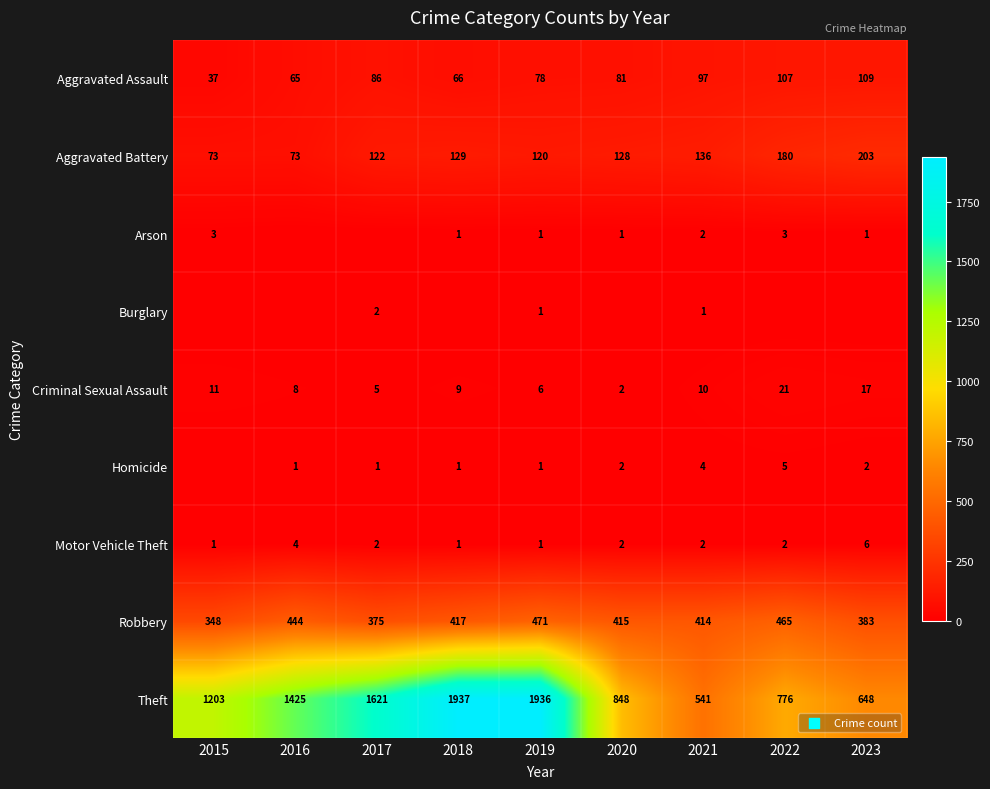

Is the value of Robbery at 2017 greater than the value of Motor Vehicle Theft at 2020?

Yes